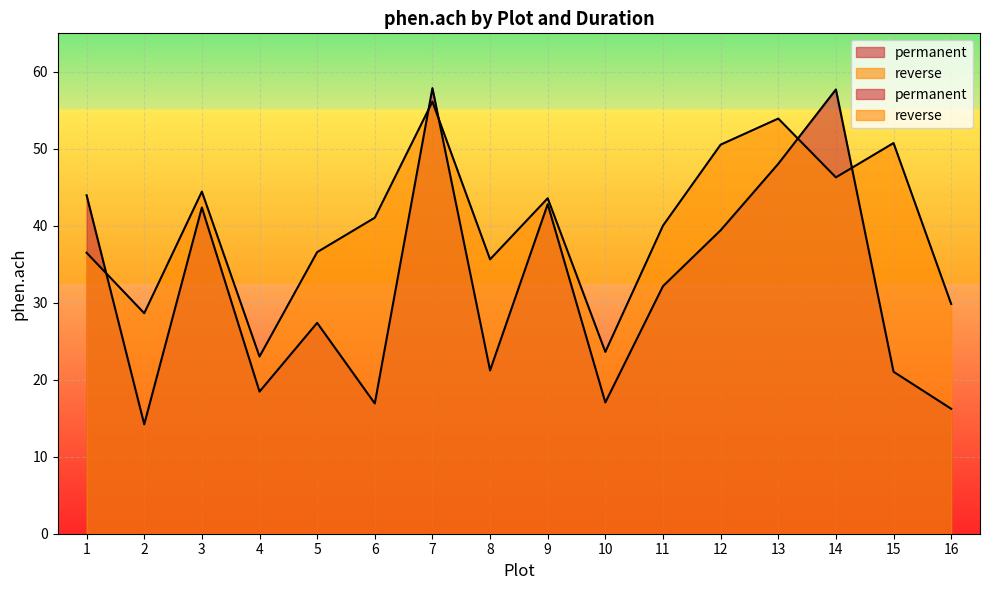

At which label does permanent first exceed 32?

1